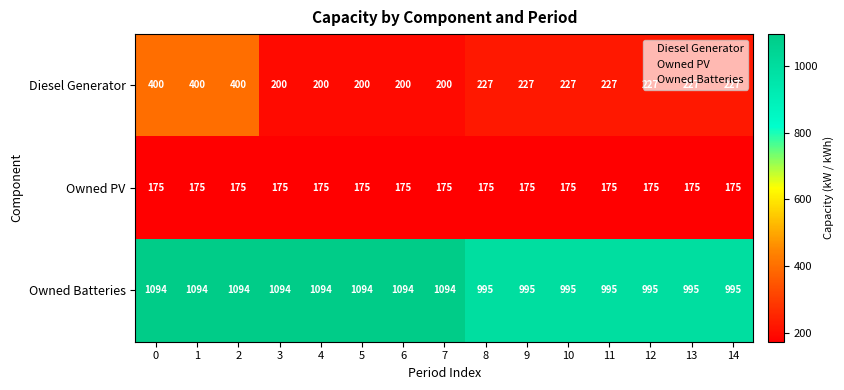

Rank the series by their maximum value, from highest to lowest.

Owned Batteries, Diesel Generator, Owned PV